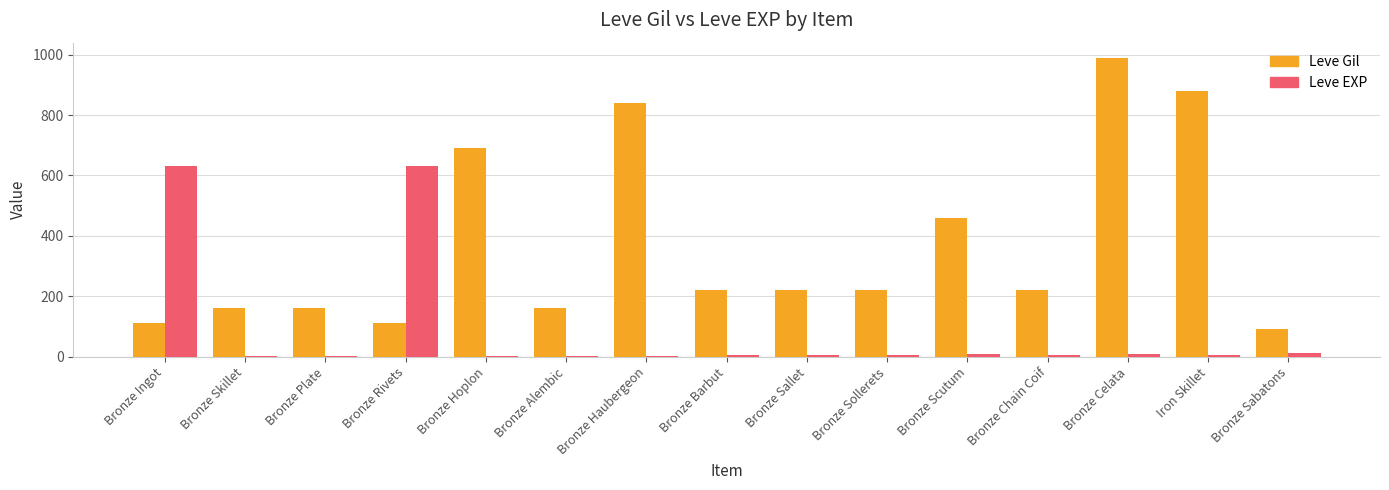

Between Bronze Skillet and Bronze Sallet, which series saw the biggest shift?

Leve Gil